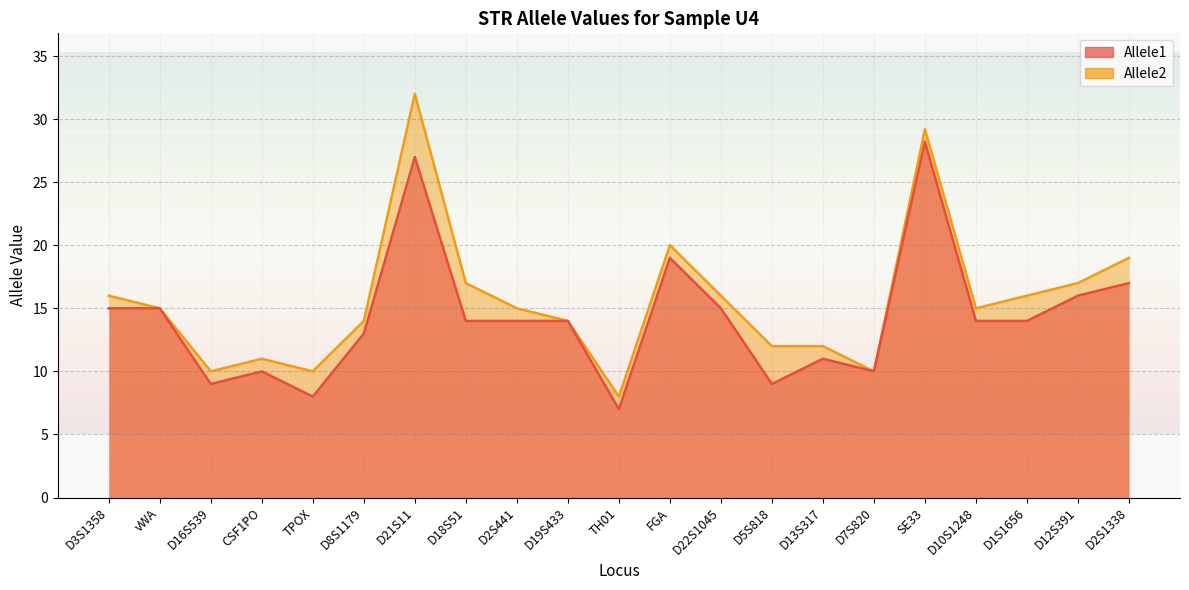

At which label is Allele1 closest to 17?

D2S1338